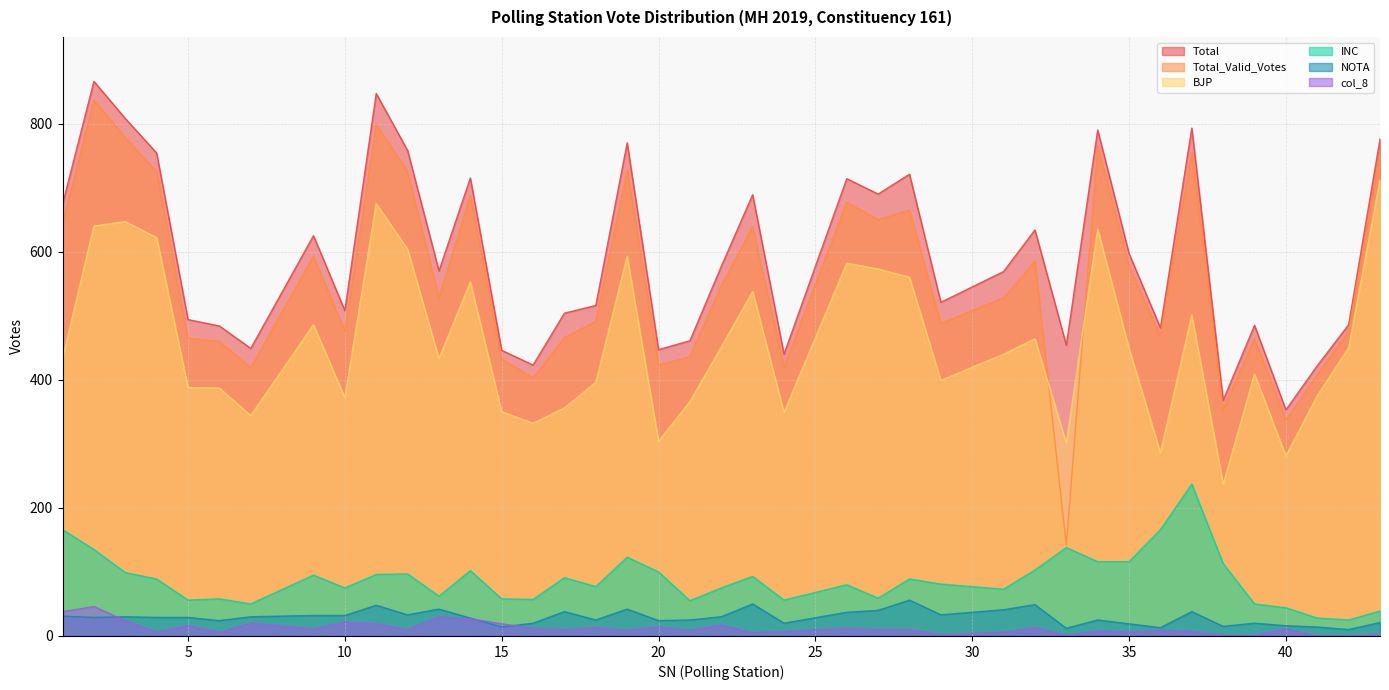

At which label does BJP first exceed 440?

2